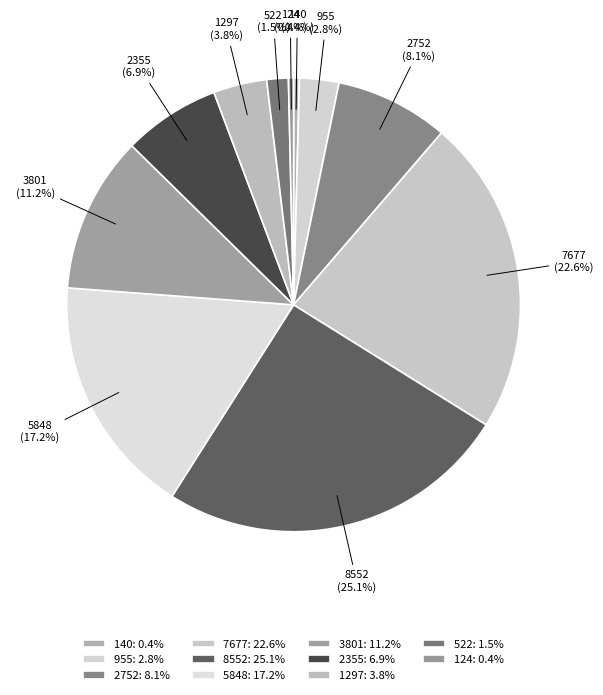

To the nearest percent, what is the difference between the largest and smallest slice percentages?

25%